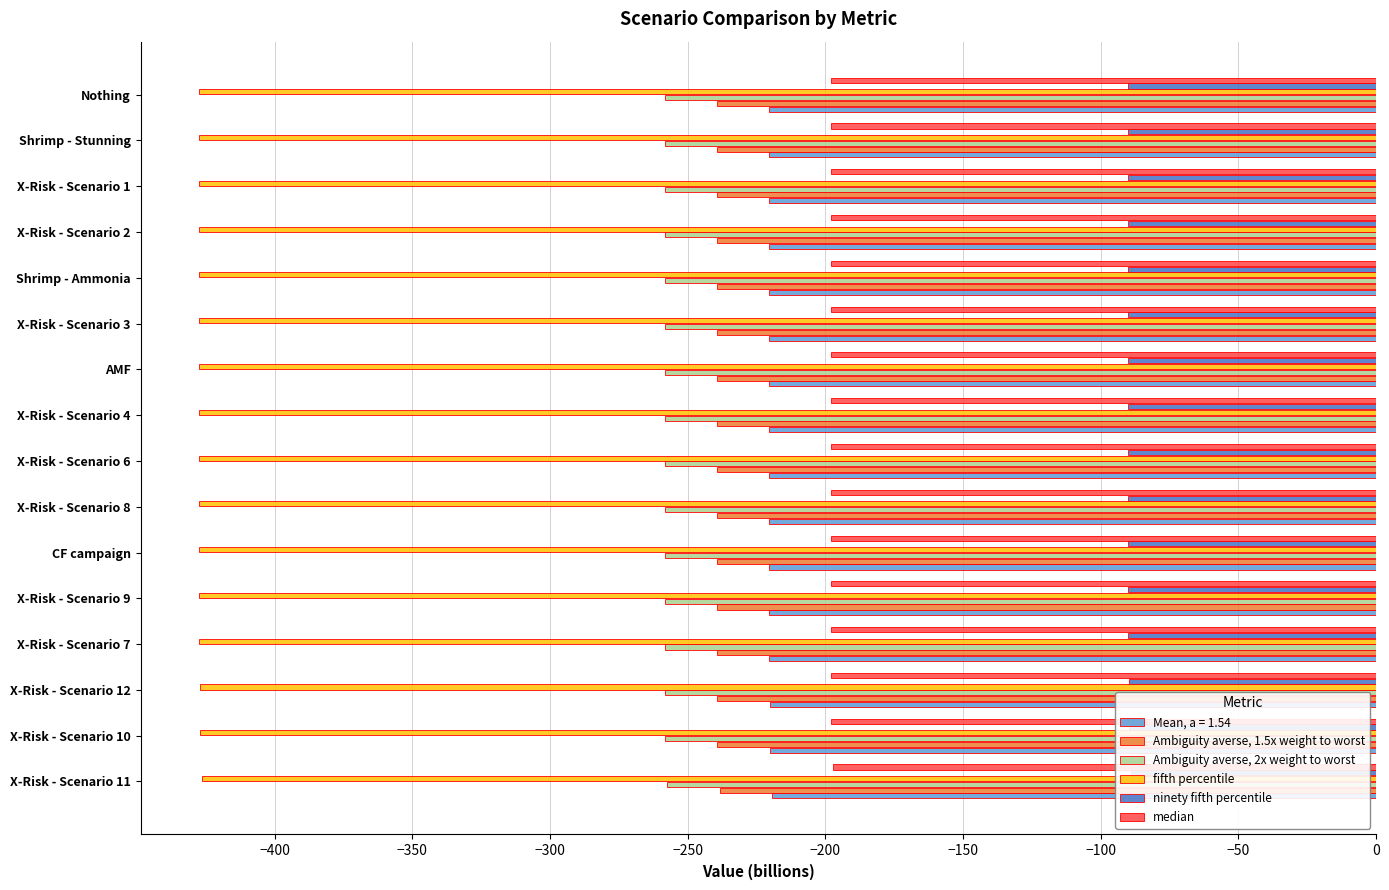

What is the value of the Ambiguity averse, 1.5x weight to worst bar at the 7th from the left?

-239.3